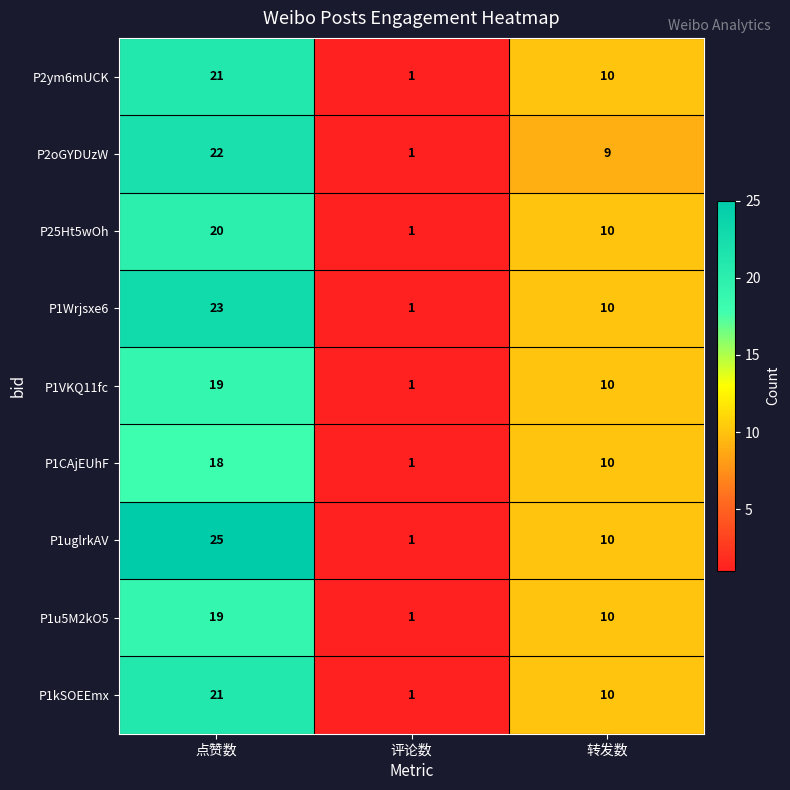

Count the number of data series in this chart.

9